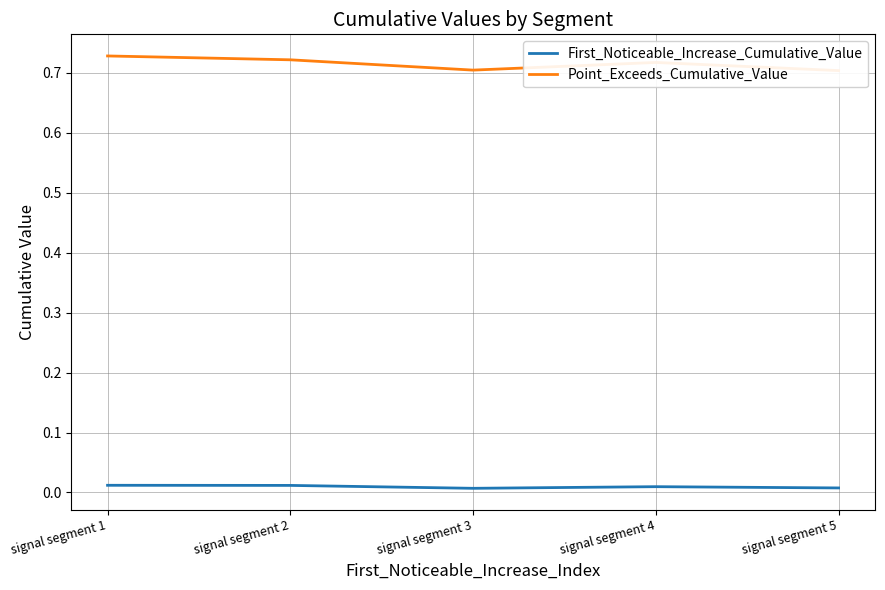

True or false: Point_Exceeds_Cumulative_Value and First_Noticeable_Increase_Cumulative_Value cross at least once.

False